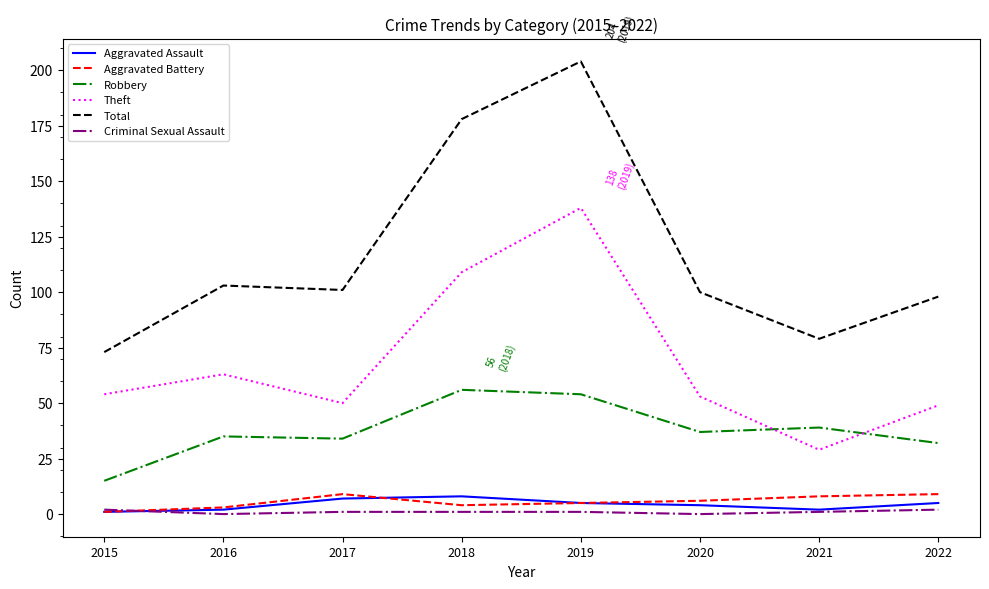

True or false: Aggravated Battery and Total intersect in this chart.

False